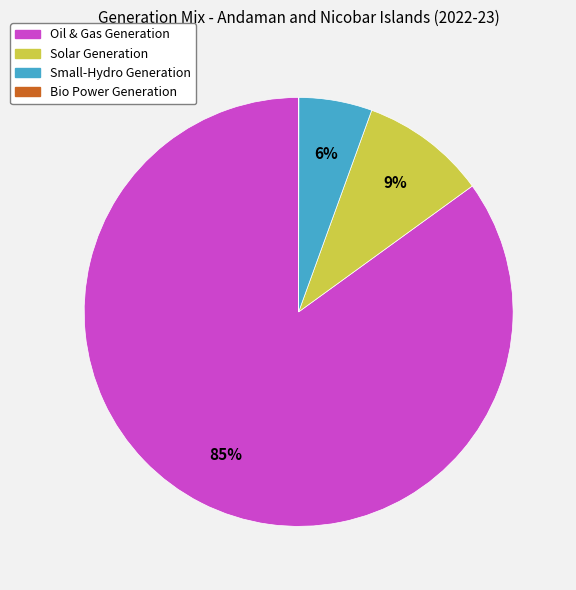

Is there any slice that represents more than half of the pie?

Yes